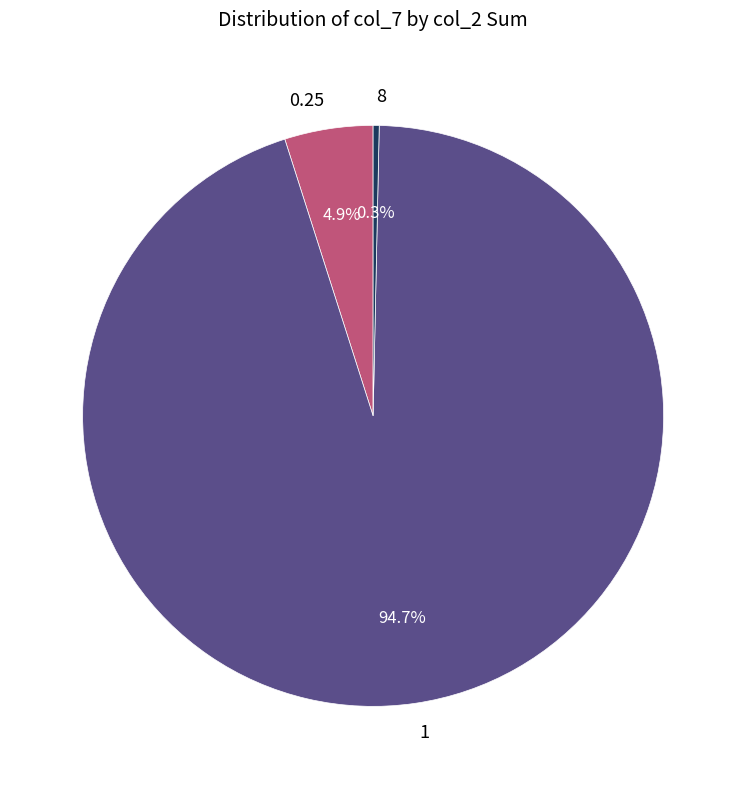

What portion of the pie excludes 0.25?

95.1%